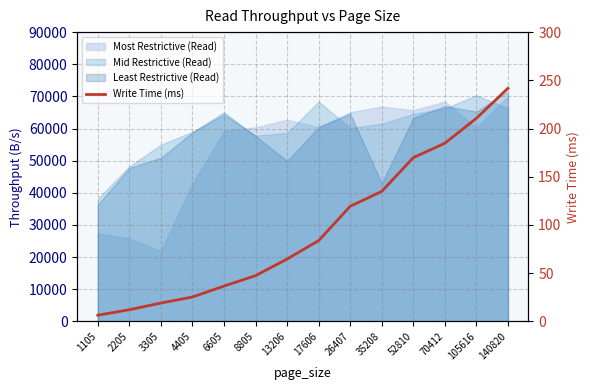

What is the average value?

96.9